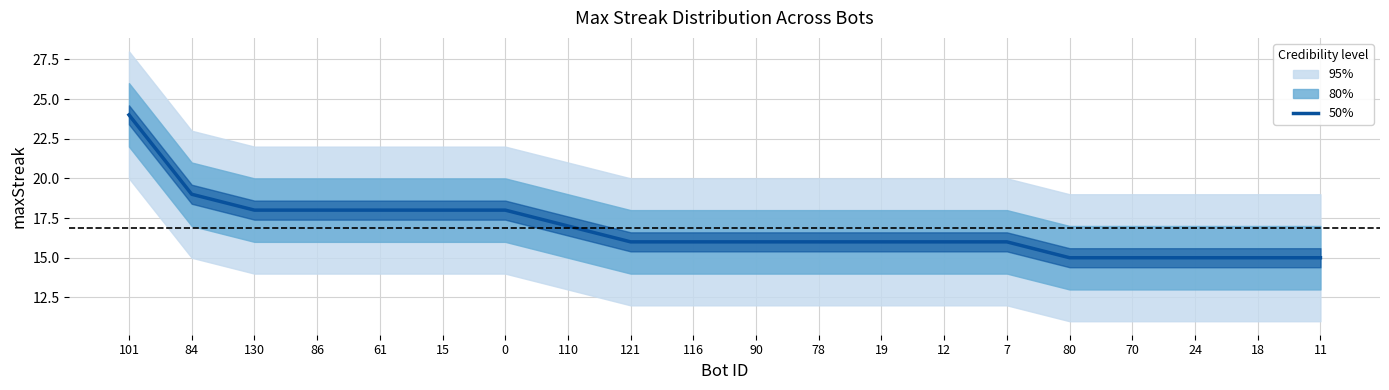

The value at 84 is 10. True or false?

False